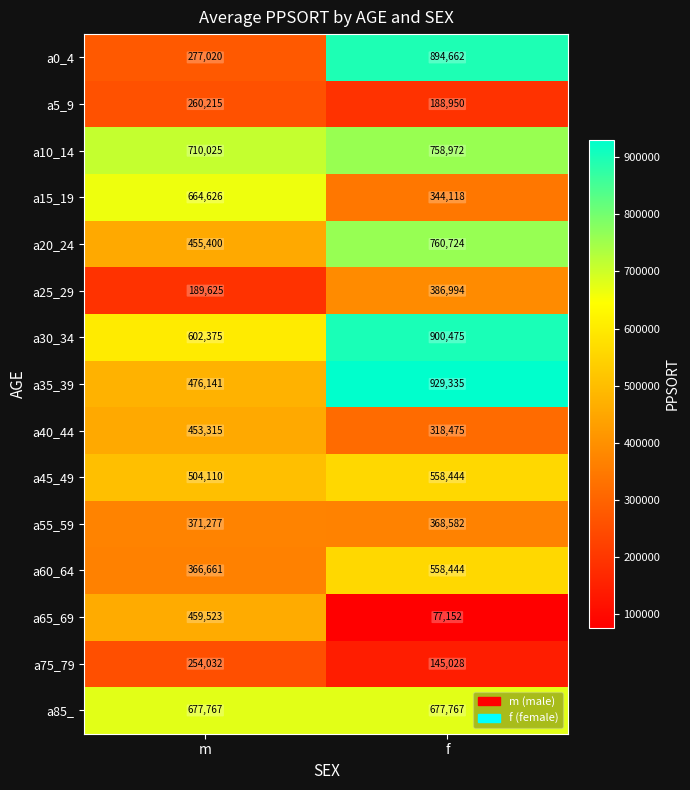

Count the number of categories in the chart.

2